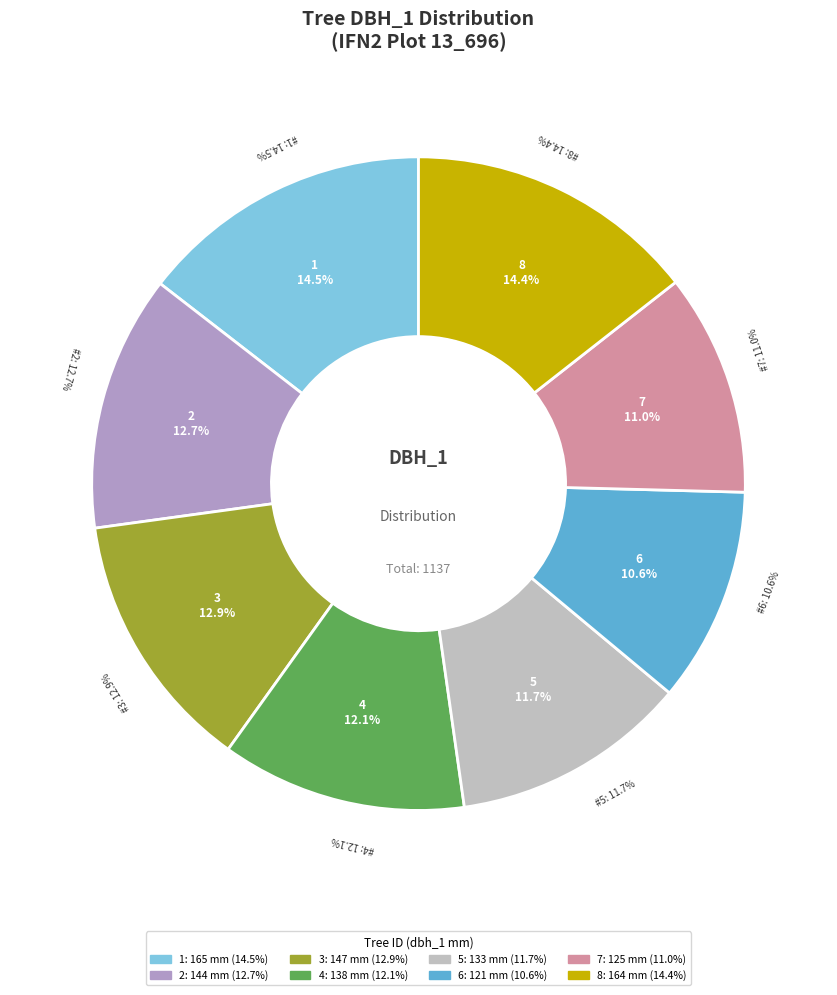

Is it true that 13_696_7_IFN2 is 25% of the pie?

False